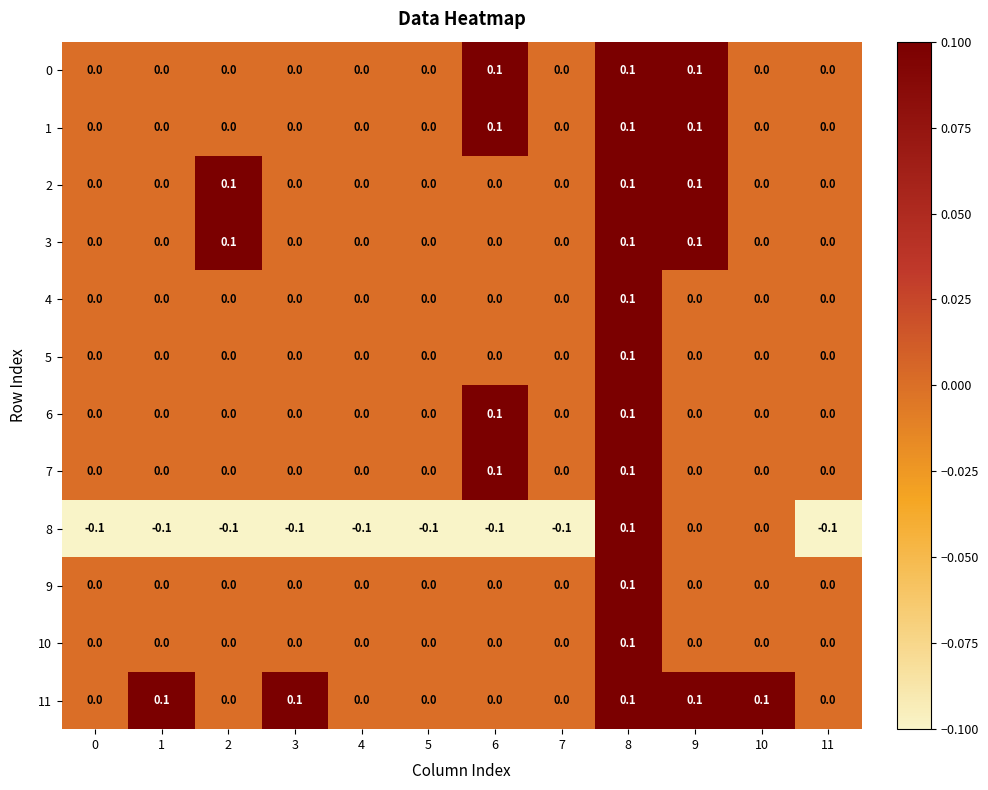

Between 1 and 10, which series saw the biggest shift?

8